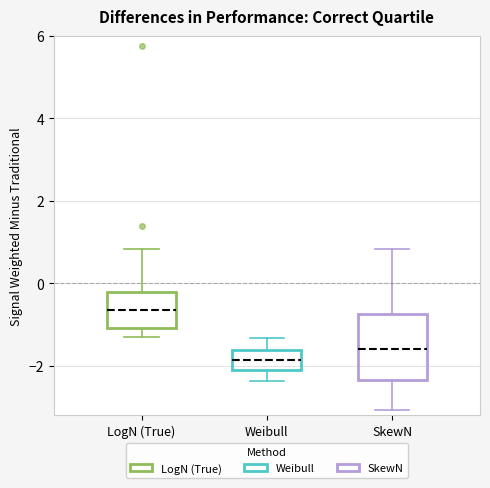

Which box has the lowest median line?

Weibull